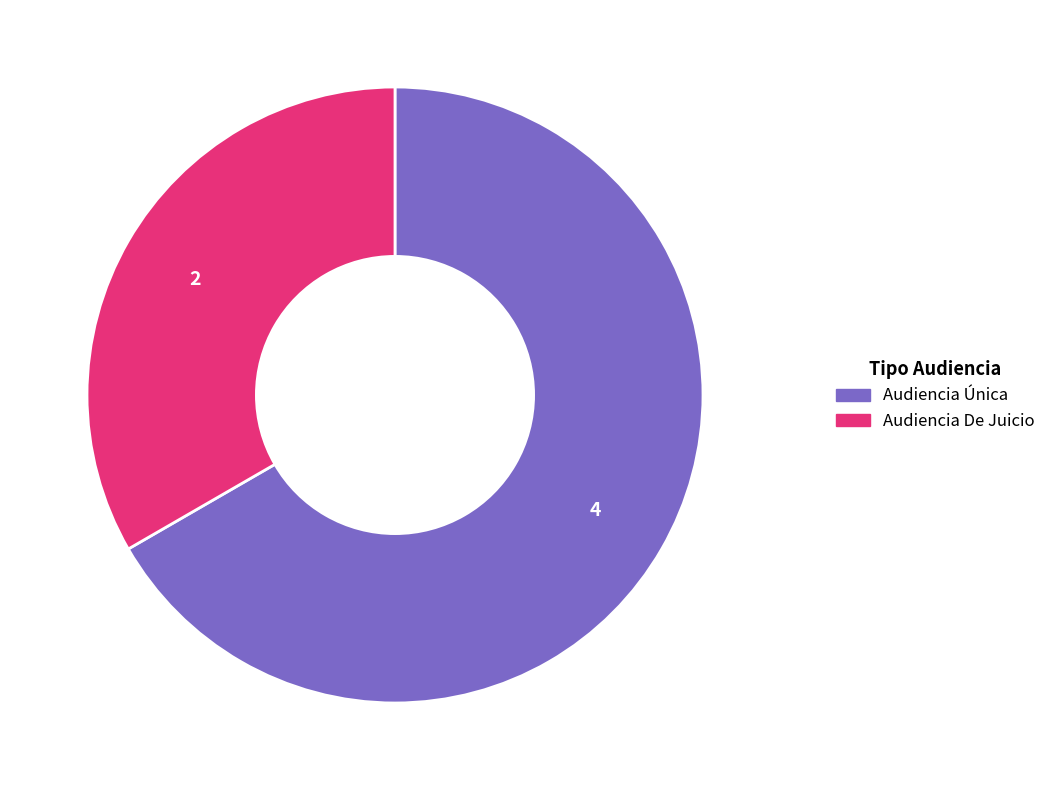

How many segments does this pie chart have?

2